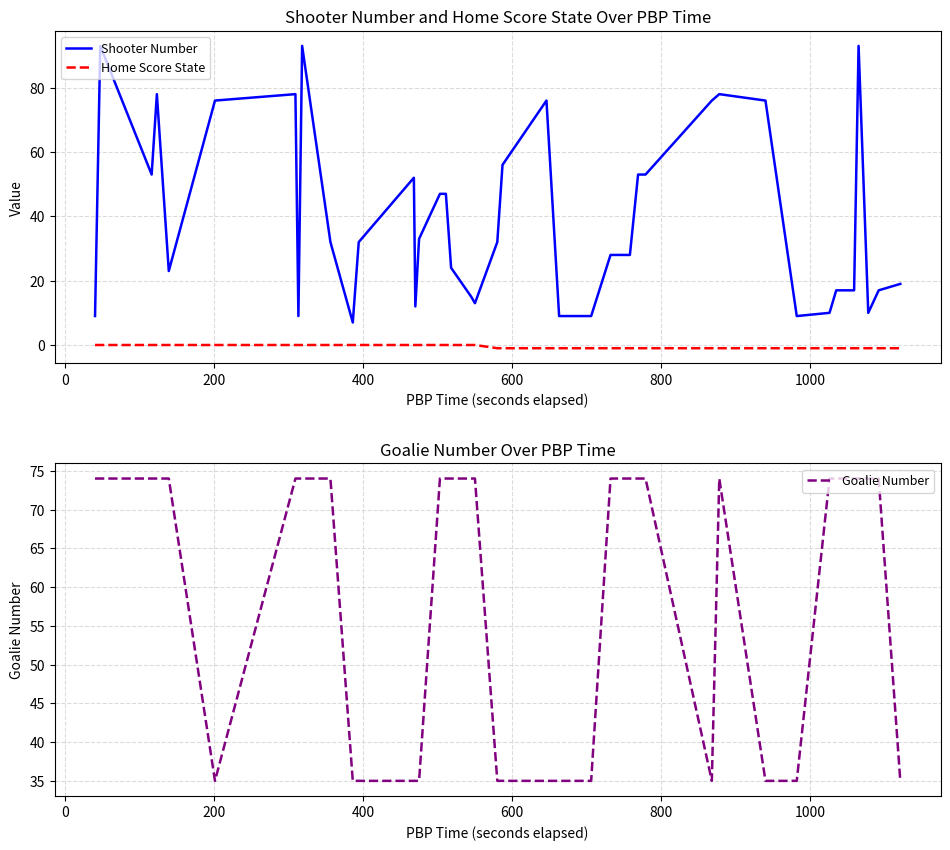

True or false: Home Score State and Shooter Number cross at least once.

False